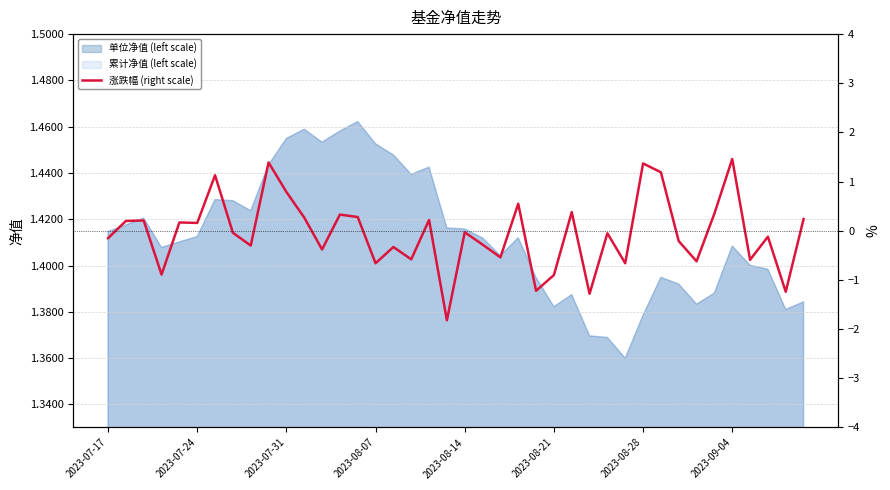

What is the sum of all values?

-2.2